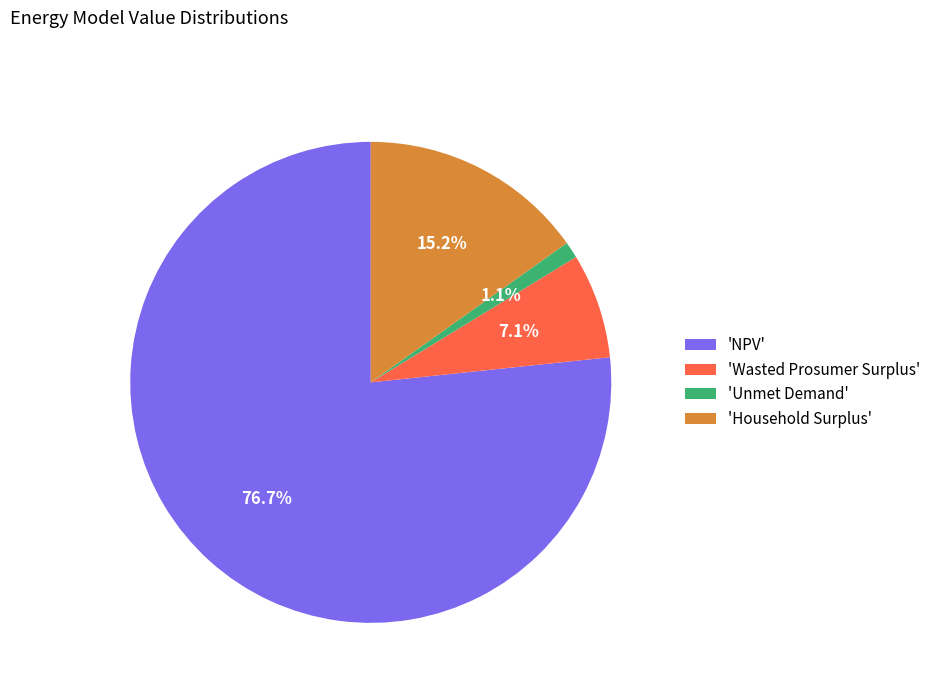

Which slice is the smallest?

'Unmet Demand'